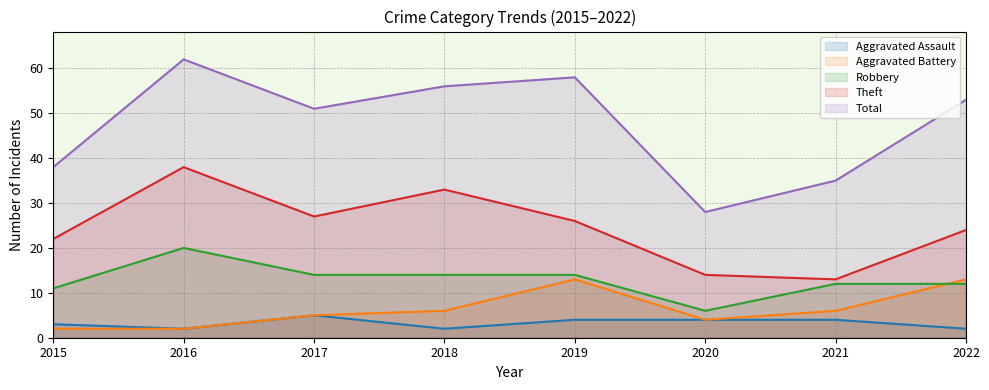

What is the value of the Robbery point at the 4th from the left?

14